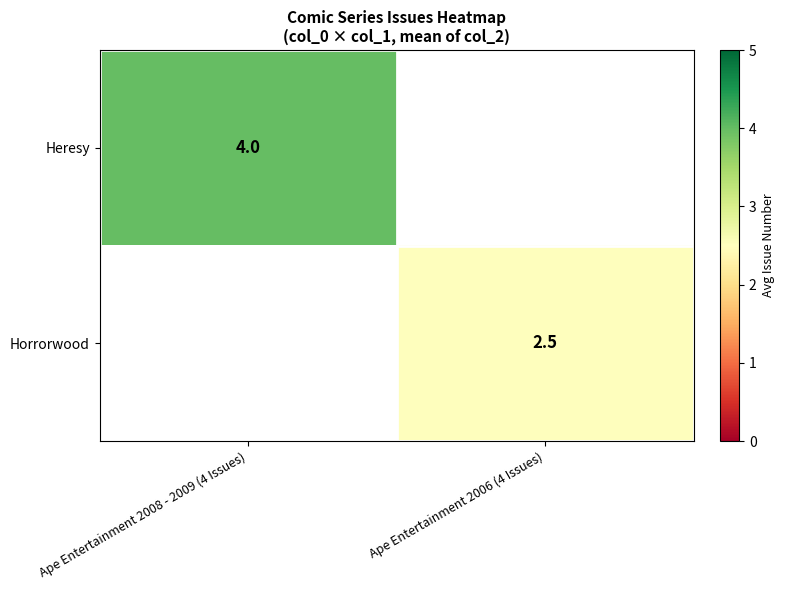

Is it true that Horrorwood equals 2.5 at Ape Entertainment 2006 (4 Issues)?

True